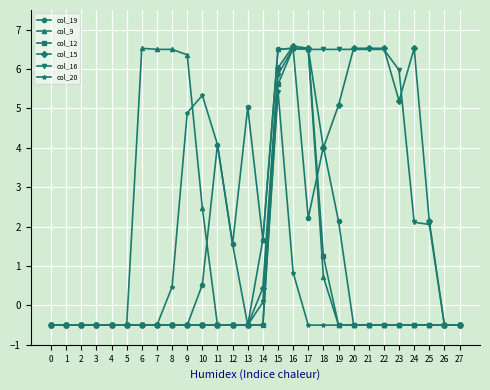

At which label does col_20 first exceed 0?

8